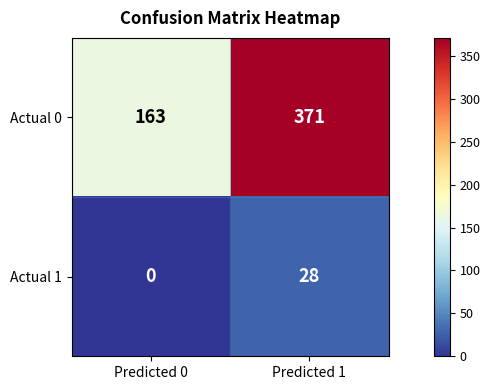

Reading right to left, what are all the values shown in this chart?

Actual 0: 371	163
Actual 1: 28	0